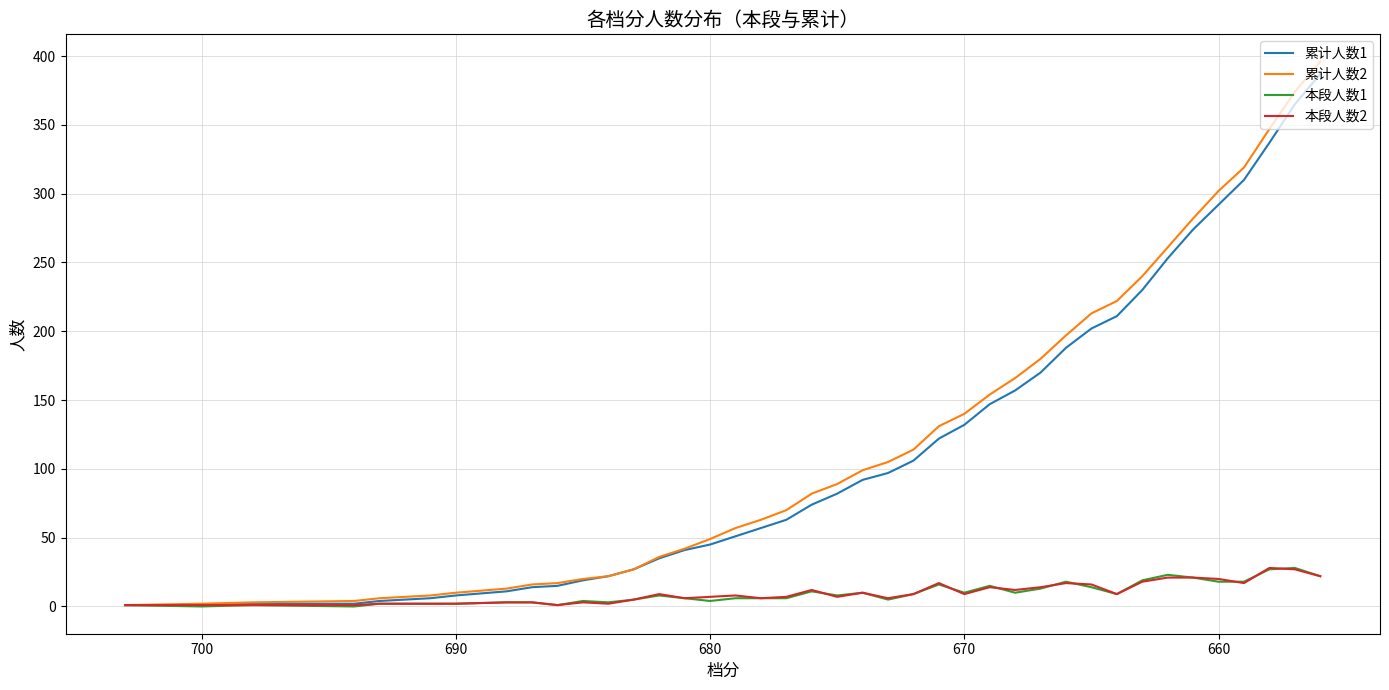

Is it true that 本段人数1 equals 10 at 670?

True